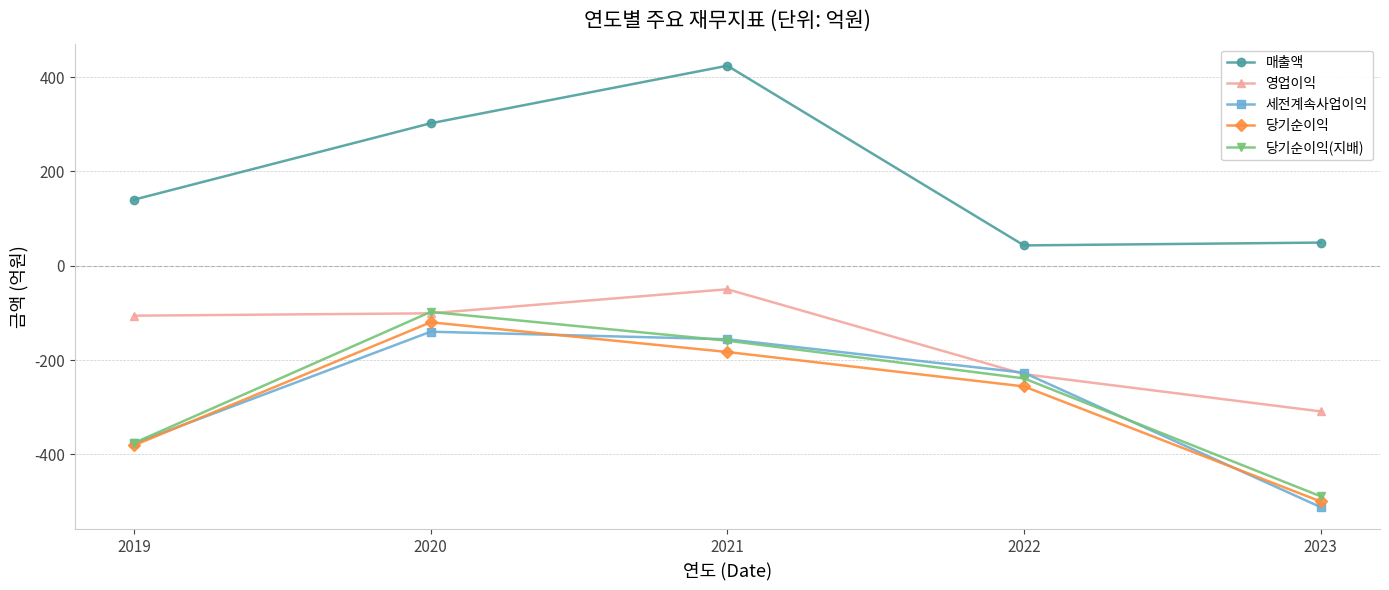

What is the total value across all series at 2019?

-1100